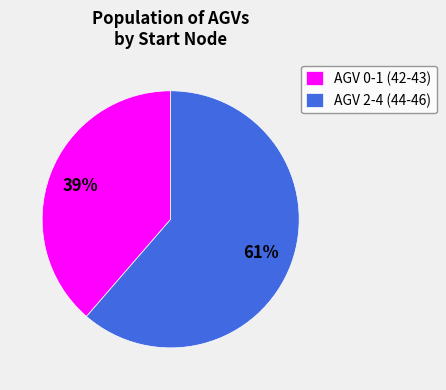

To the nearest percent, what is the combined percentage of AGV 0-1 (42-43) and AGV 2-4 (44-46)?

100%